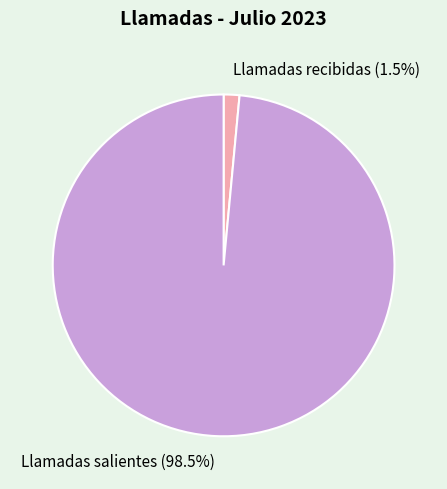

How many segments does this pie chart have?

2